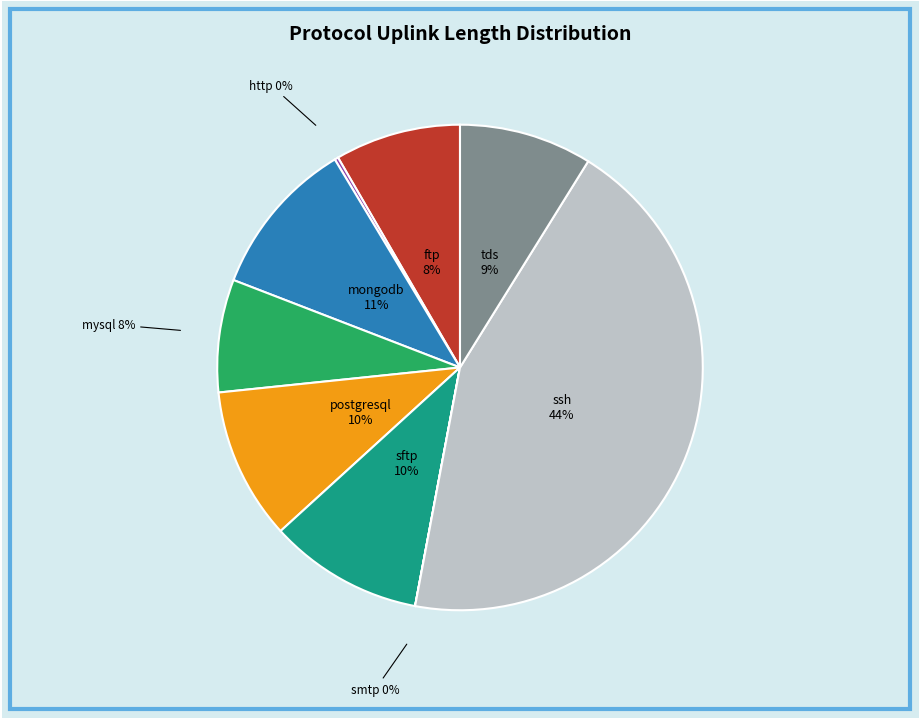

Does any single category account for the majority?

No